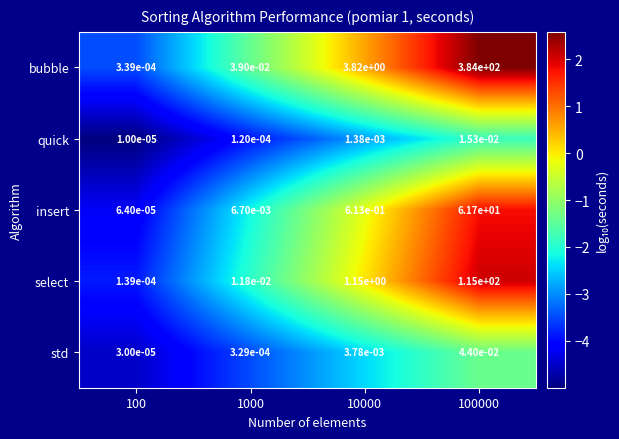

Rank the series at 100 from highest to lowest value.

bubble, select, insert, std, quick